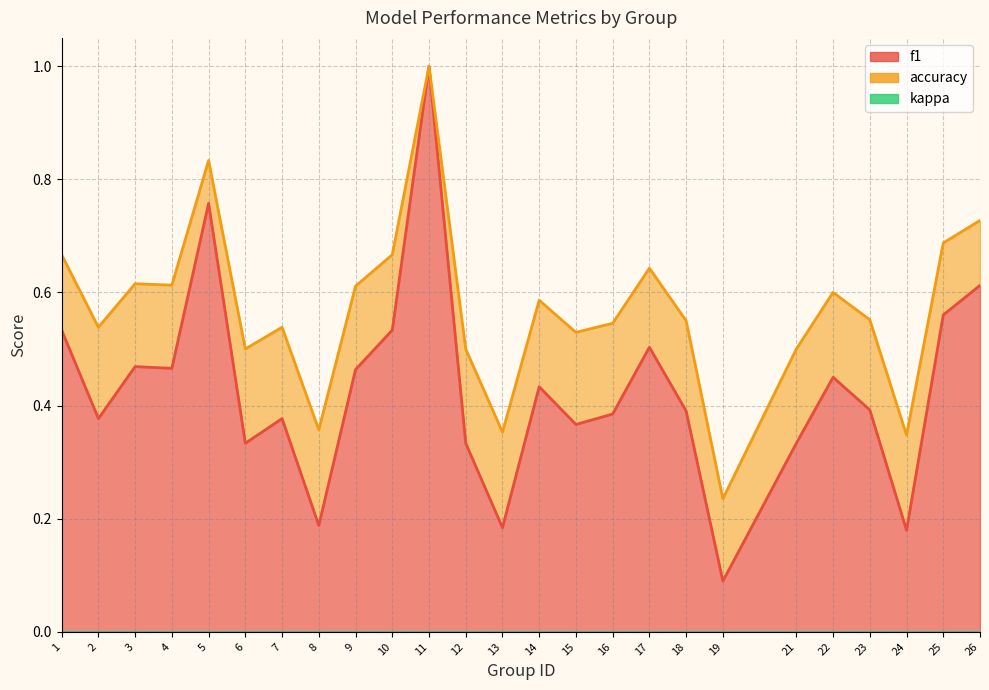

Reading left to right, what are all the values shown in this chart?

f1: 1=0.5	2=0.4	3=0.5	4=0.5	5=0.8	6=0.3	7=0.4	8=0.2	9=0.5	10=0.5	11=1.0	12=0.3	13=0.2	14=0.4	15=0.4	16=0.4	17=0.5	18=0.4	19=0.1	21=0.3	22=0.5	23=0.4	24=0.2	25=0.6	26=0.6
accuracy: 1=0.7	2=0.5	3=0.6	4=0.6	5=0.8	6=0.5	7=0.5	8=0.4	9=0.6	10=0.7	11=1.0	12=0.5	13=0.4	14=0.6	15=0.5	16=0.5	17=0.6	18=0.6	19=0.2	21=0.5	22=0.6	23=0.6	24=0.3	25=0.7	26=0.7